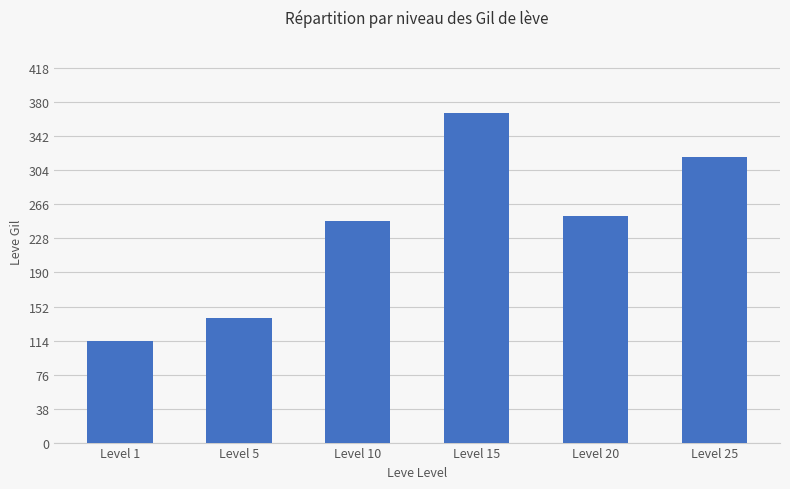

What is the ratio of the value at Level 25 to the value at Level 15?

0.9